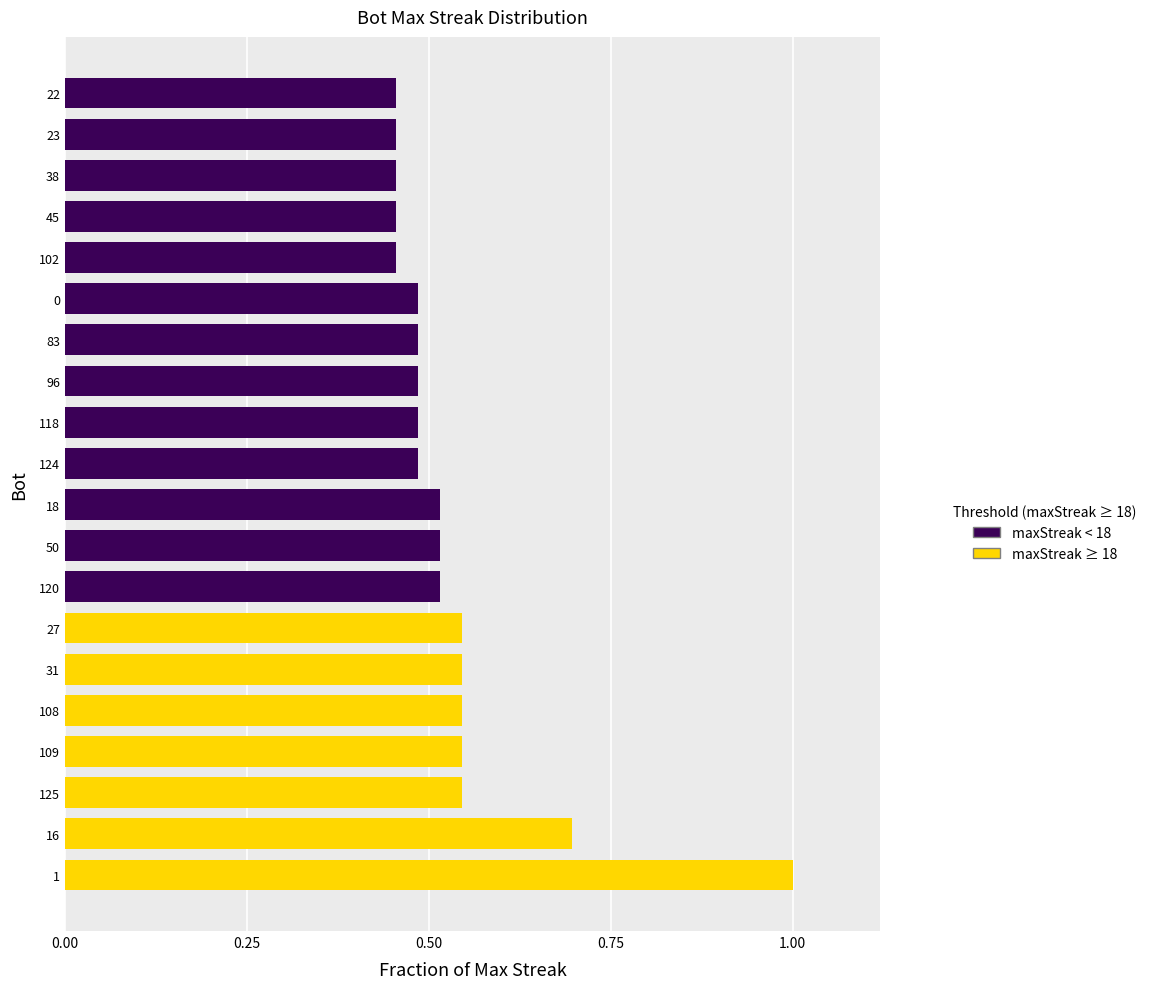

Between 16 and 102, which is larger?

16